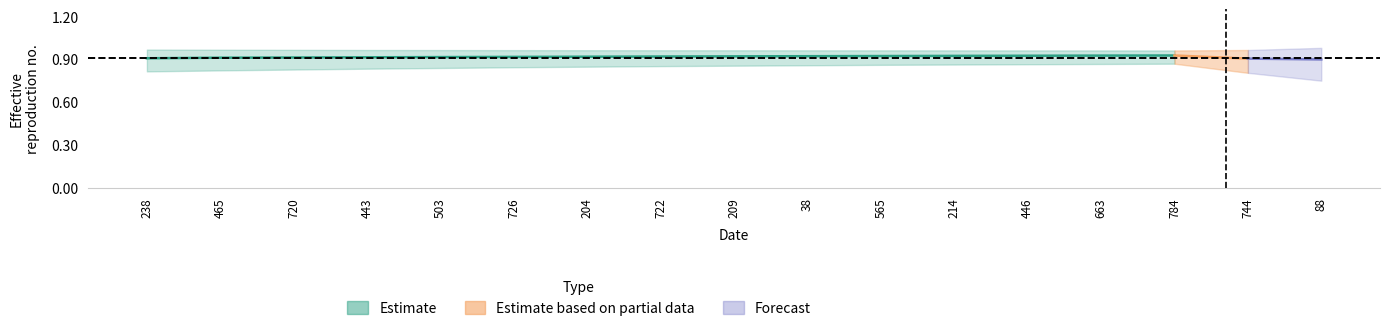

What is the label of the 1st point from the left?

238